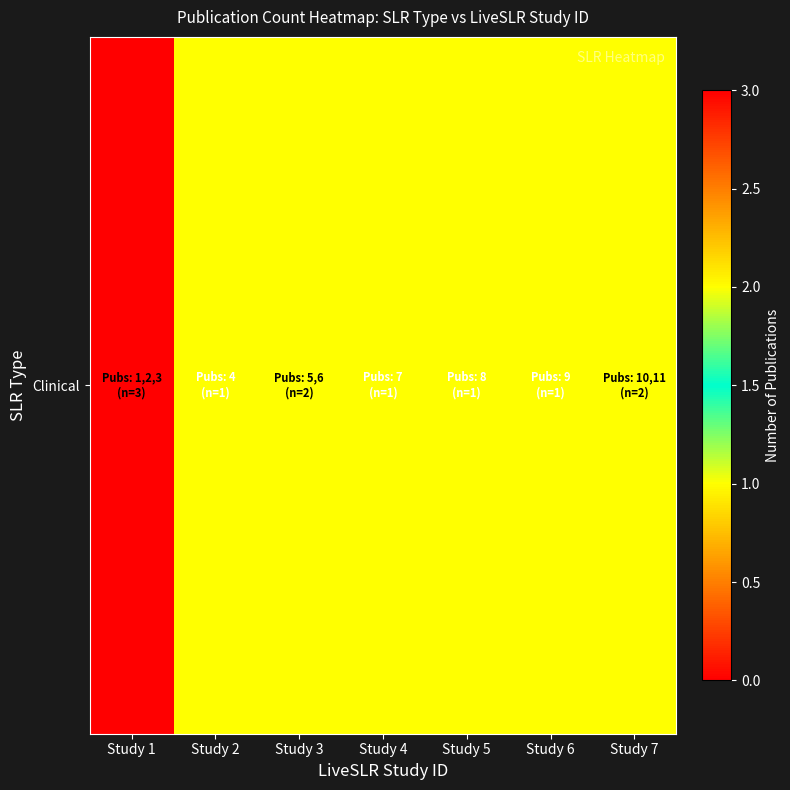

What is the difference between the maximum and minimum values?

2